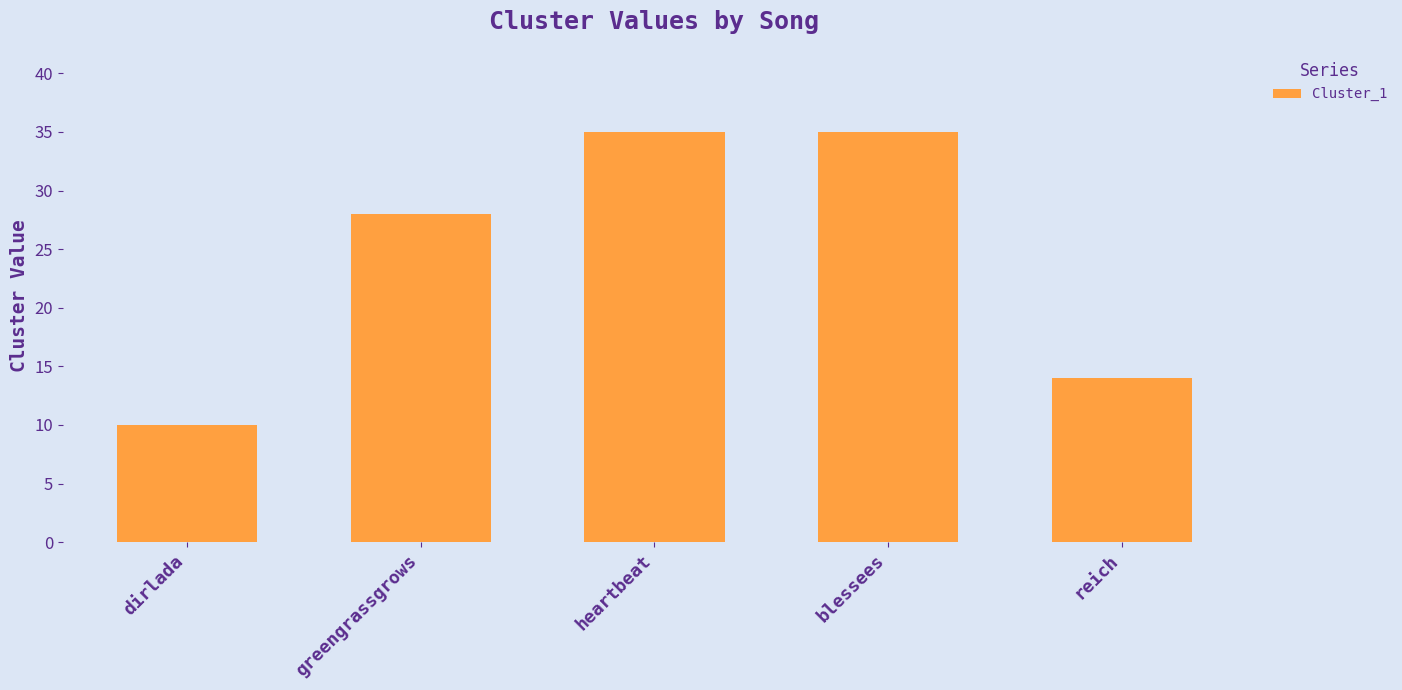

Reading left to right, list all the values displayed in this chart.

10	28	35	35	14